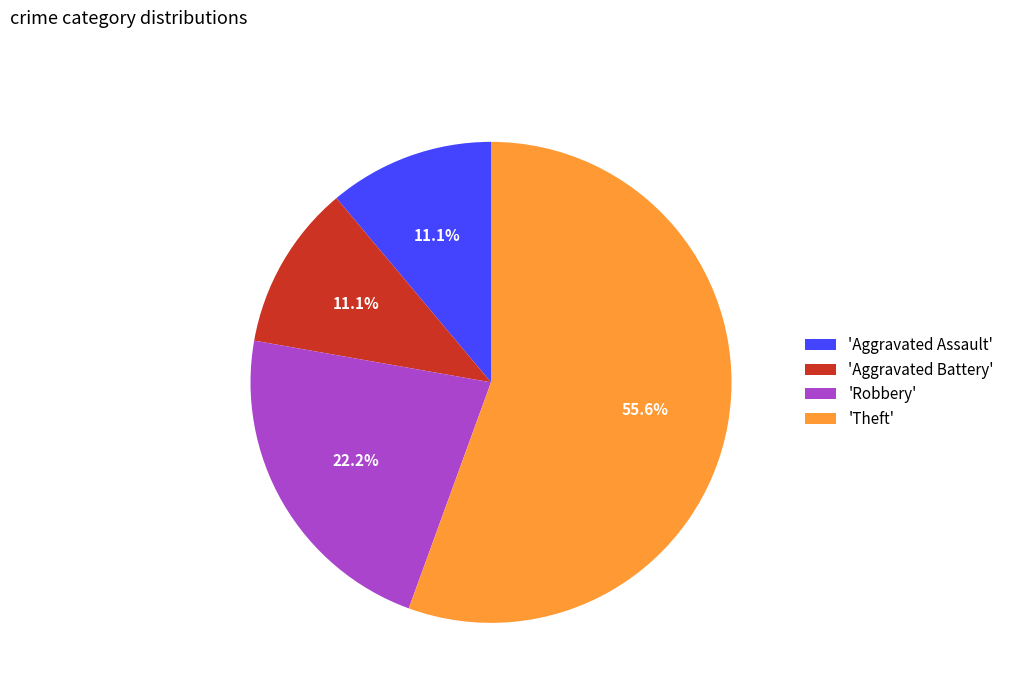

Does any single category account for the majority?

Yes